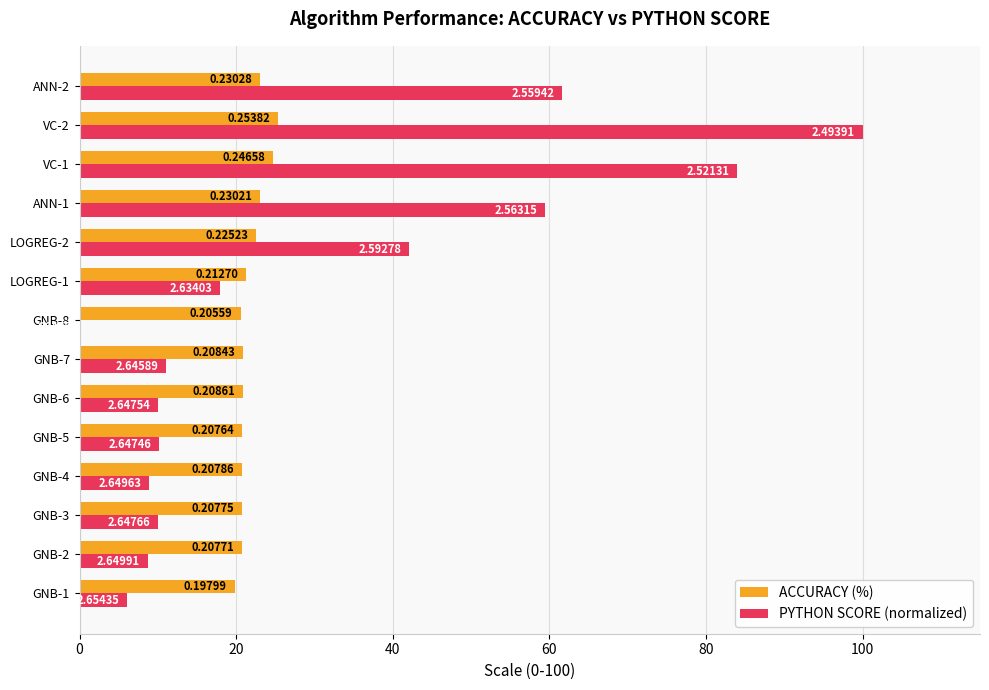

What is the difference between the maximum and second lowest values in the ACCURACY (%) series?

4.8